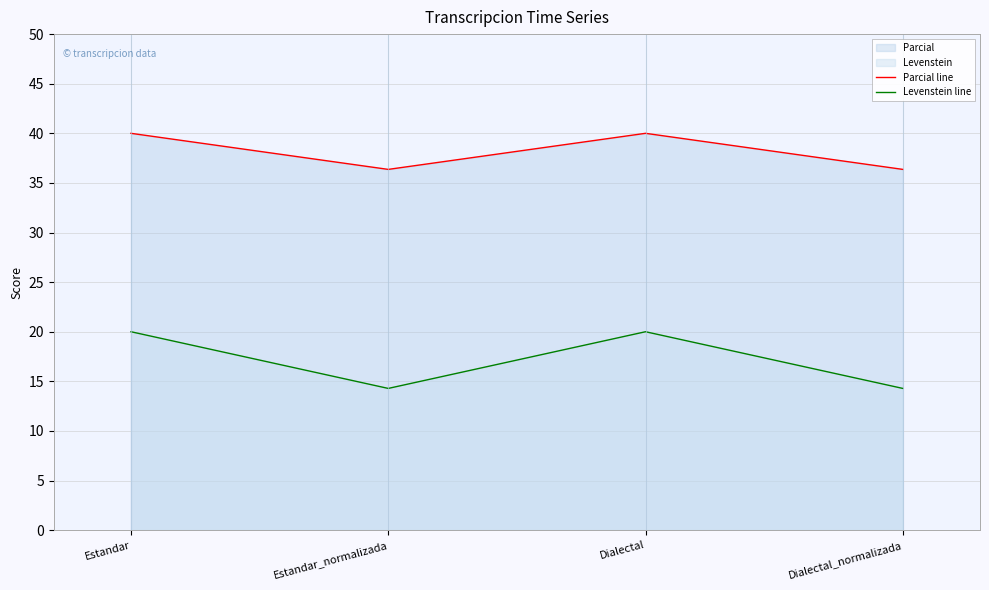

True or false: Levenstein line and Parcial line intersect in this chart.

False